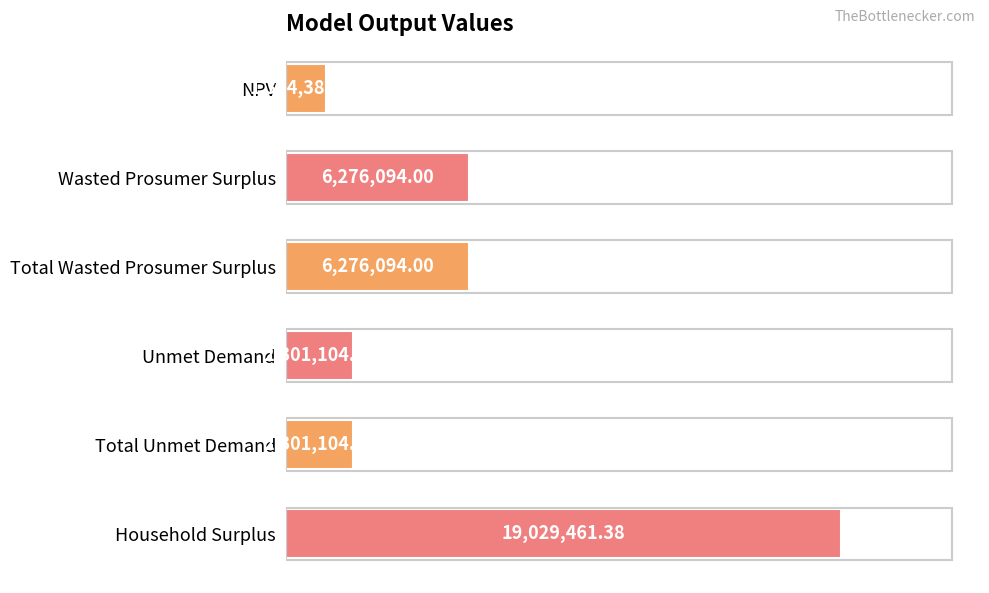

Are the bars horizontal?

Yes